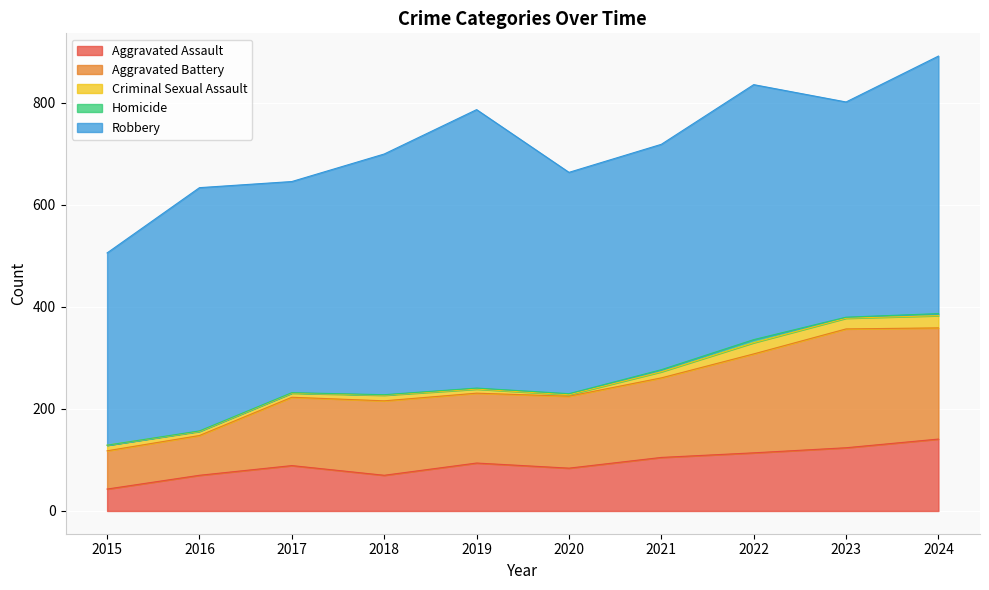

How many lines are shown in the chart?

5